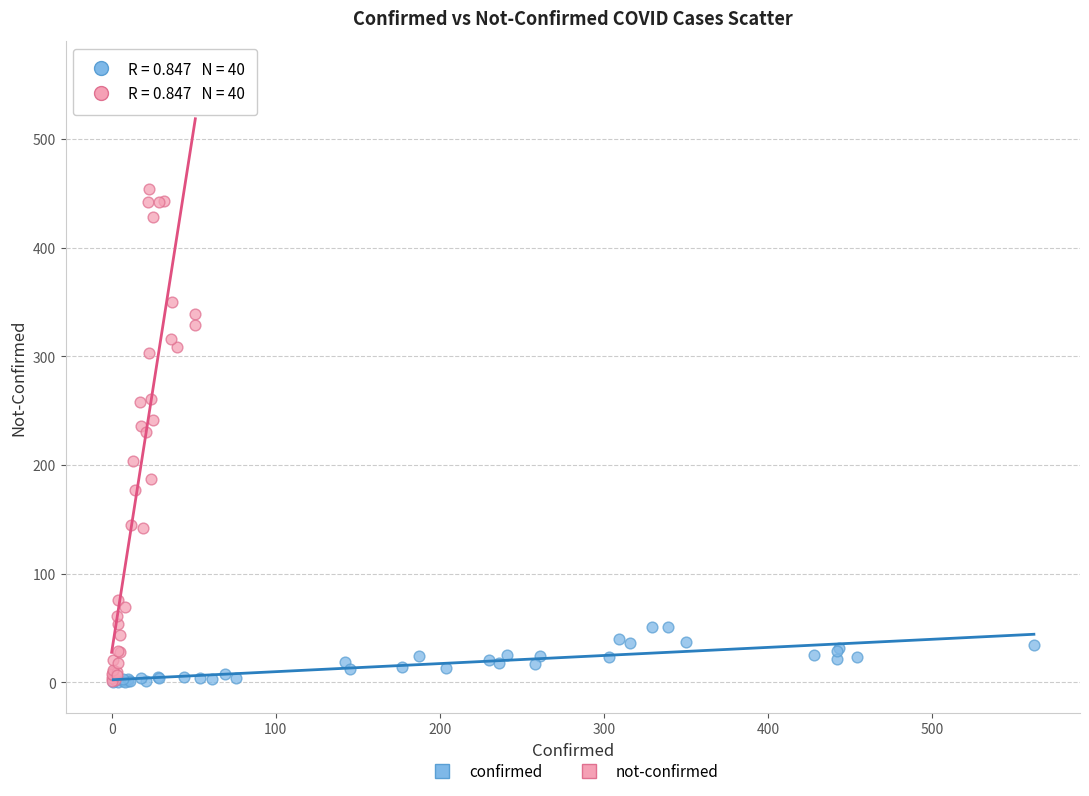

Which series reaches the maximum Y coordinate?

not-confirmed